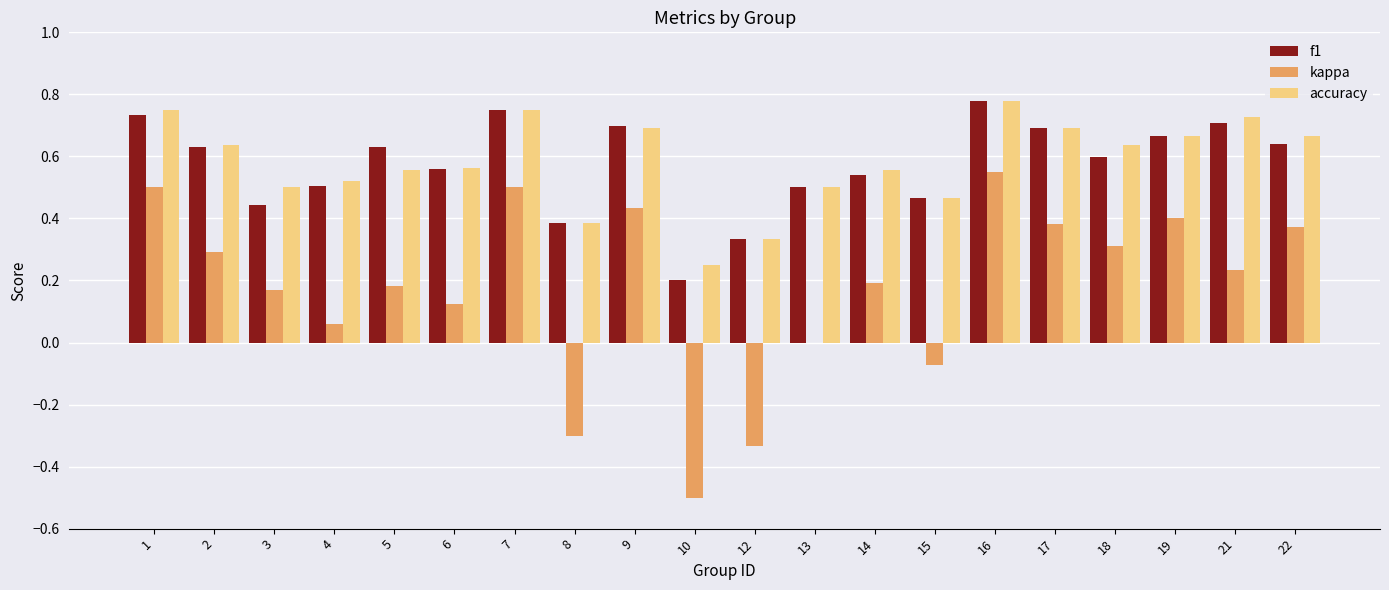

Is it true that kappa equals 0.2 at 14?

True